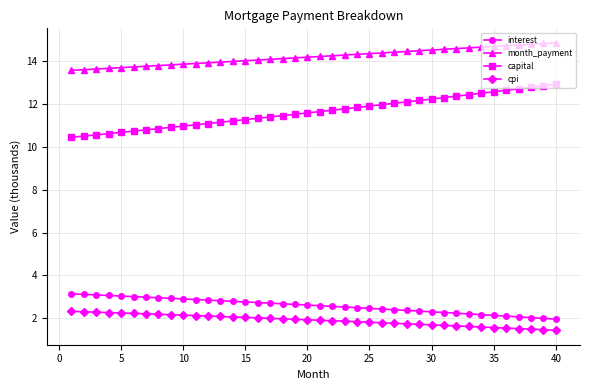

True or false: interest and capital intersect in this chart.

False